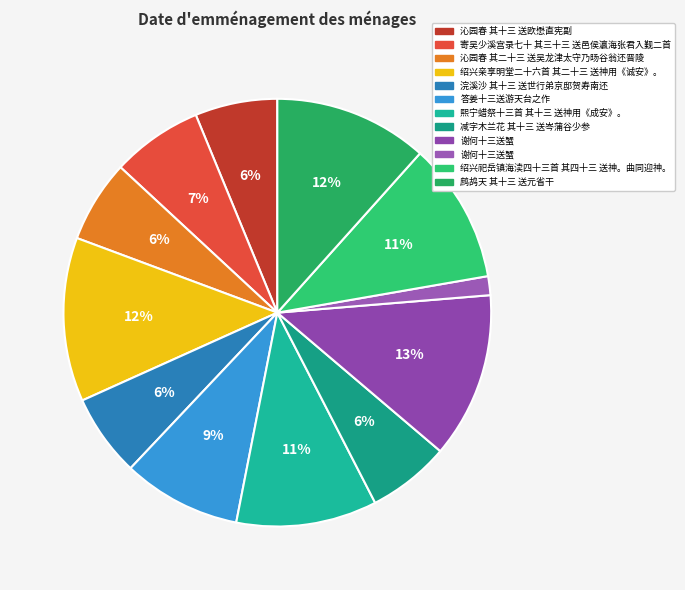

Which category has the smallest portion of the pie?

谢何十三送蟹